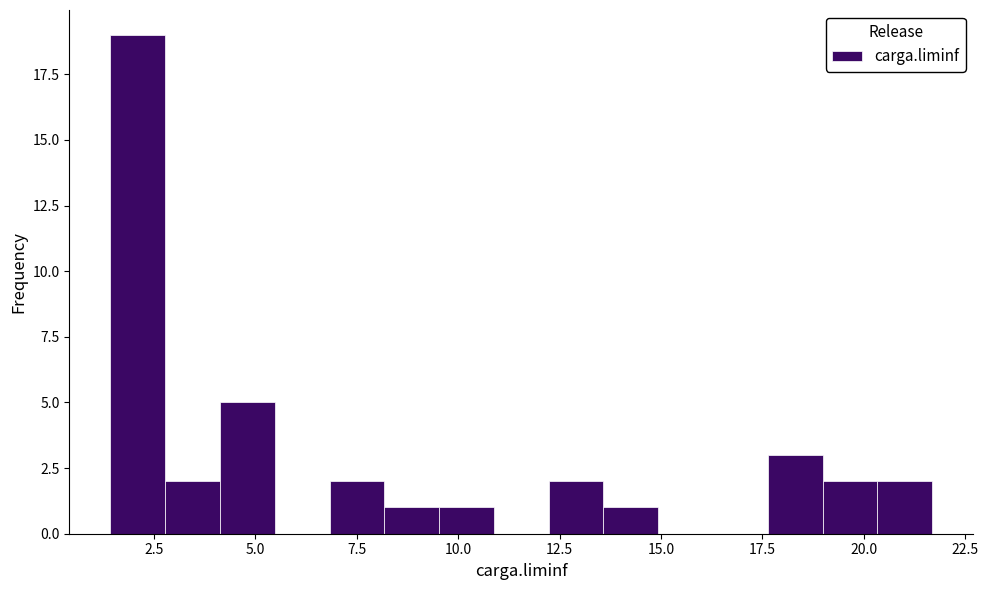

Around what value on the x-axis is the tallest bar? Give the approximate position of its centre, as read against the axis.

2.0